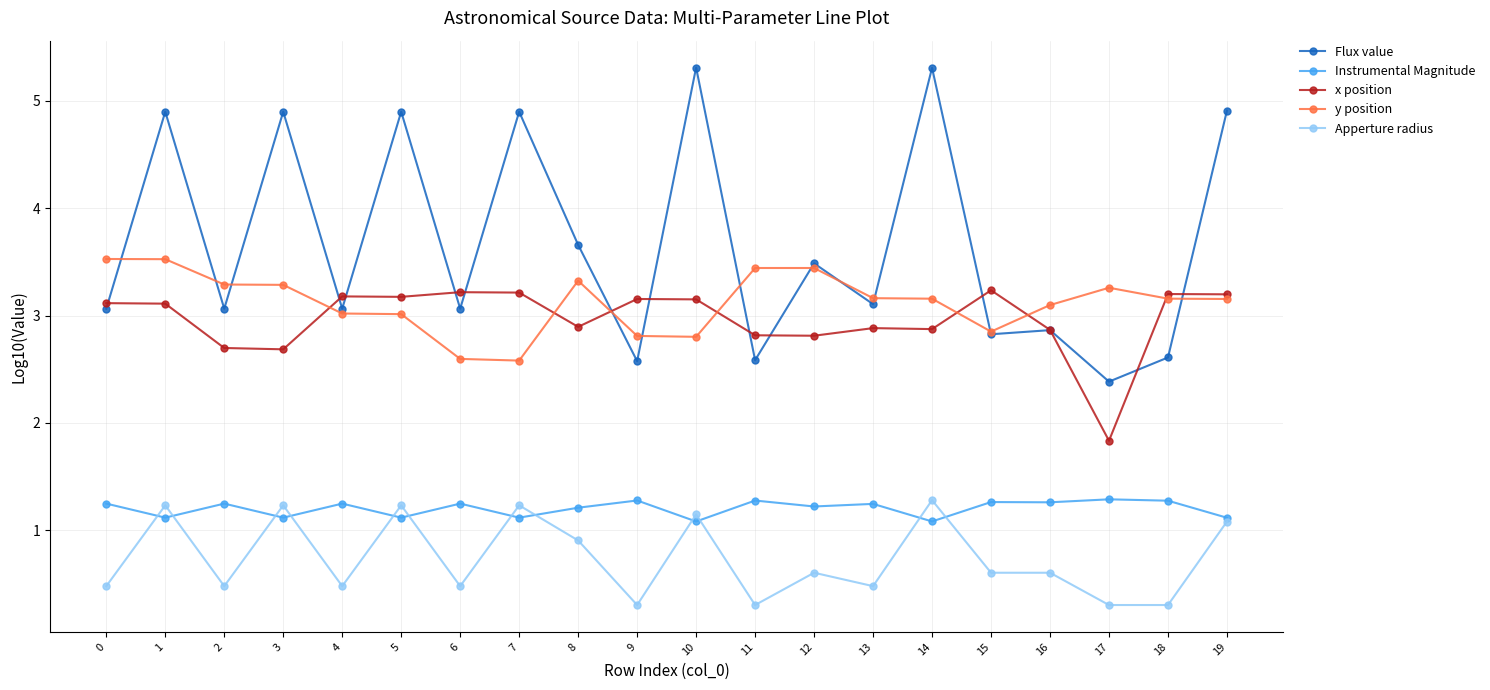

What is the difference between the Flux value values at 2 and 9?

0.5